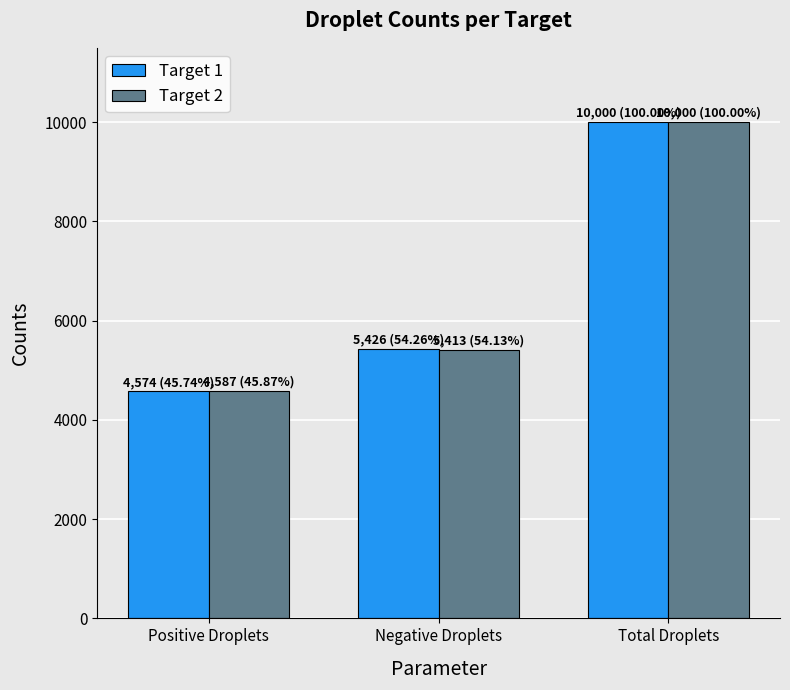

How many values in the Target 1 series are below 5426?

1